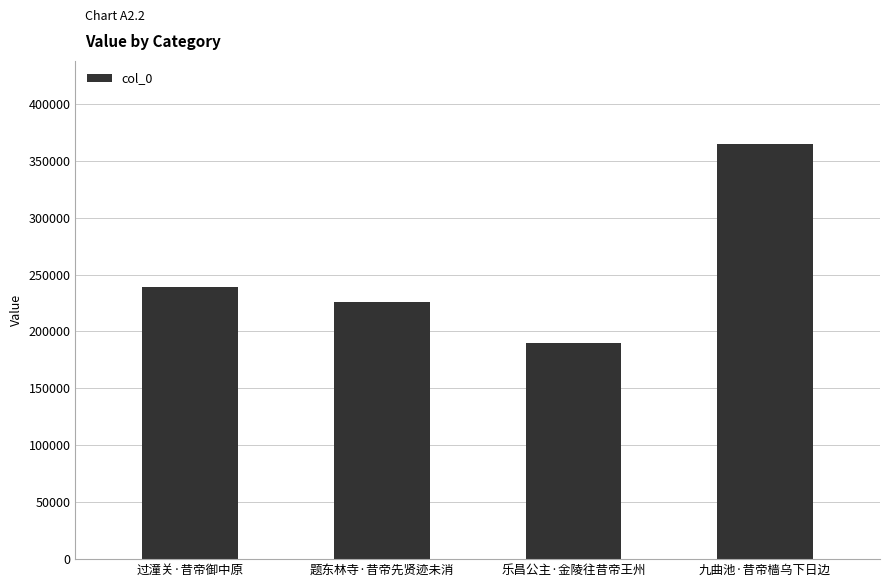

The value at 九曲池·昔帝樯乌下日边 is 364687. True or false?

True